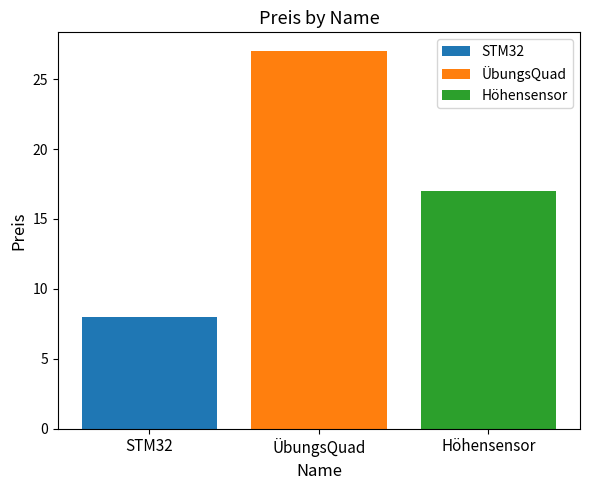

What is the highest value of the ÜbungsQuad series?

27